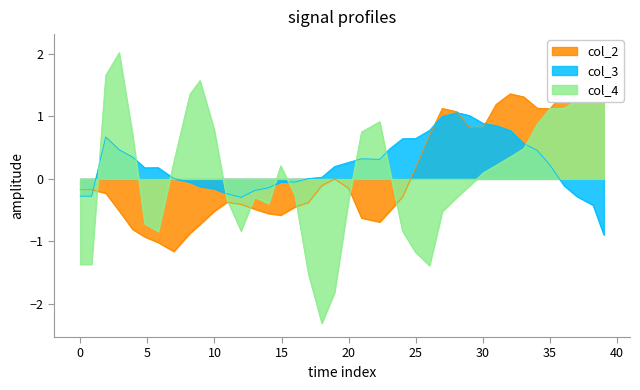

What is the maximum value for col_3?

1.1